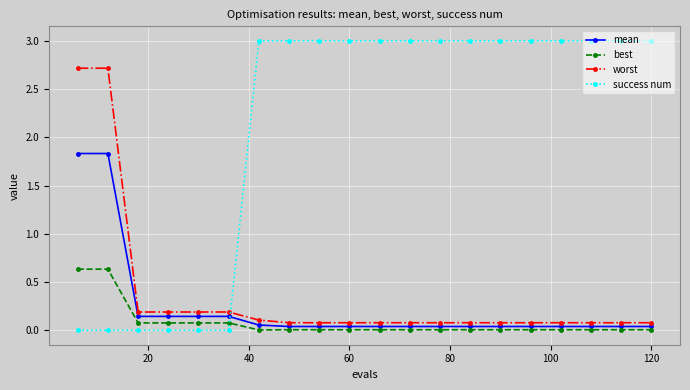

List the series in order of their peak value, highest first.

success num, worst, mean, best